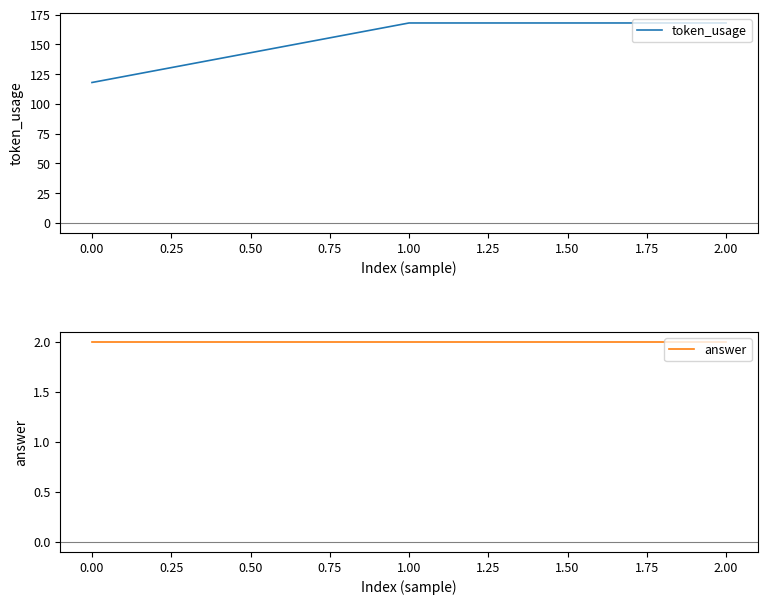

Reading left to right, extract all data points from this chart.

token_usage: 0.00=118	1.00=168	2.00=168
answer: 0.00=2	1.00=2	2.00=2